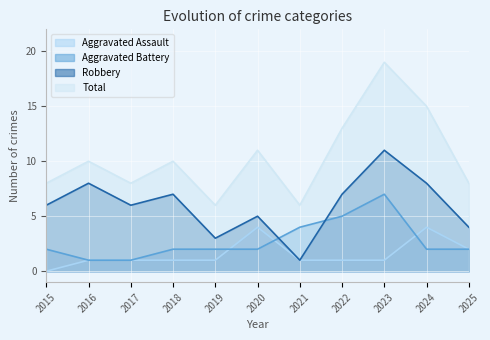

Count the number of categories in the chart.

11